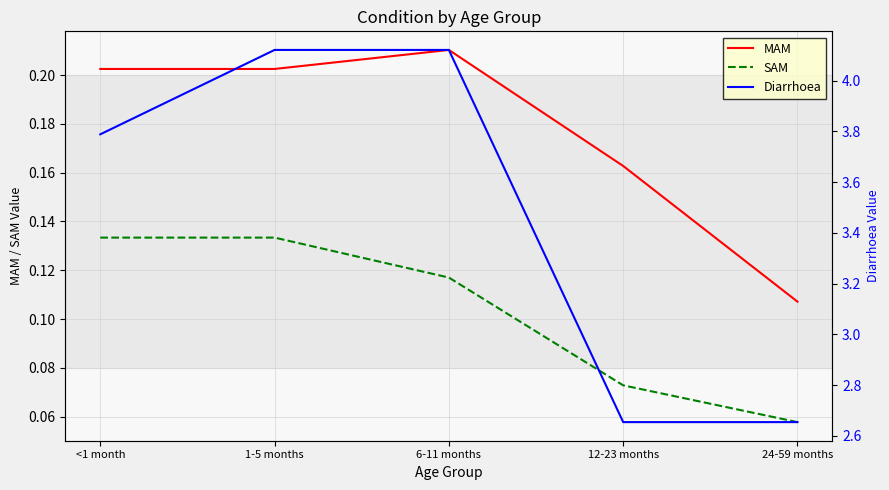

What is the difference between the second highest and second lowest values in the SAM series?

0.1